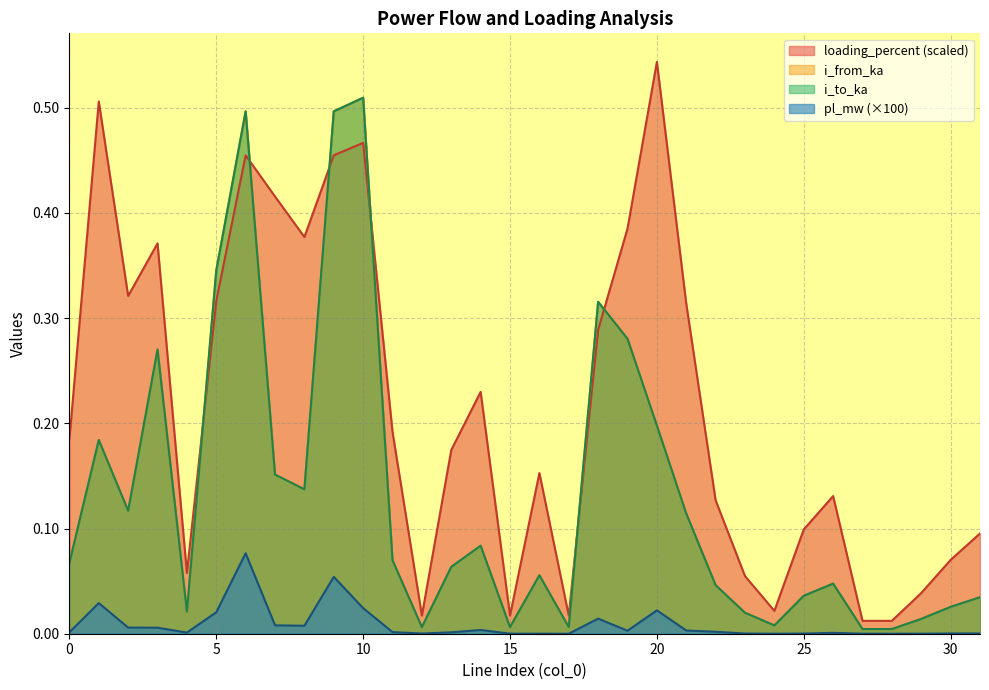

The value of loading_percent at 24 is 0.0. True or false?

False